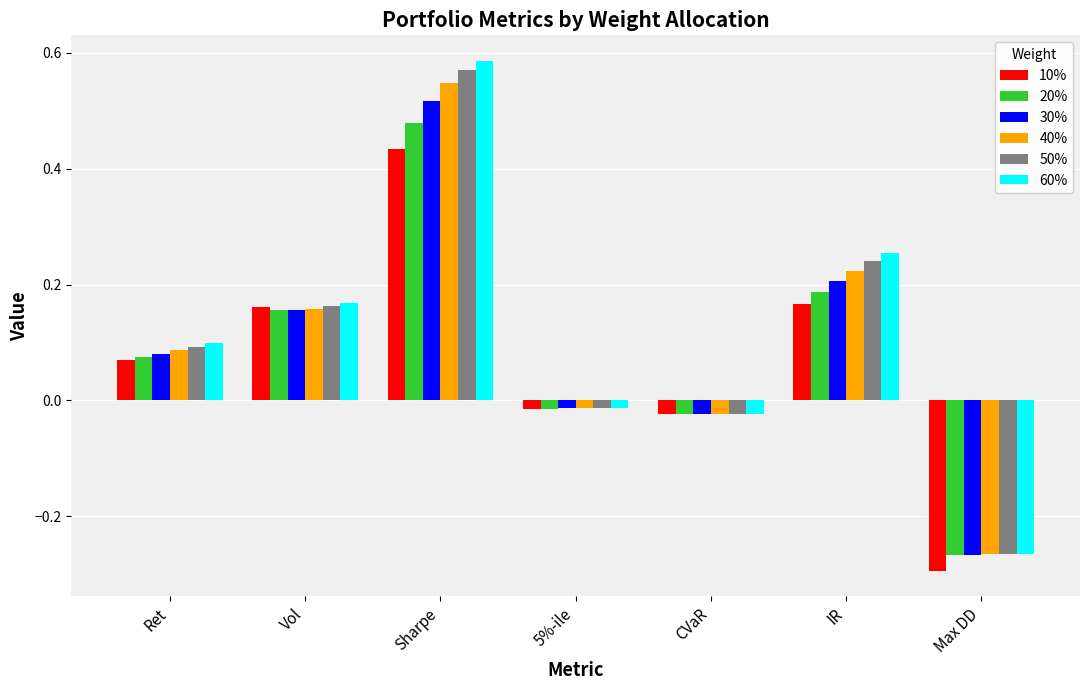

Which series has the widest spread of values?

60%